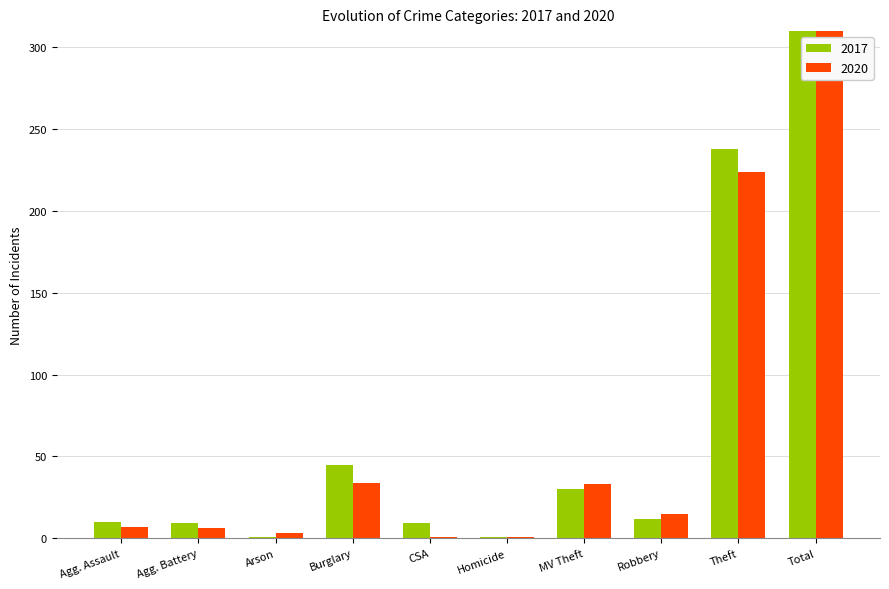

How many data points in 2020 are less than 15?

5